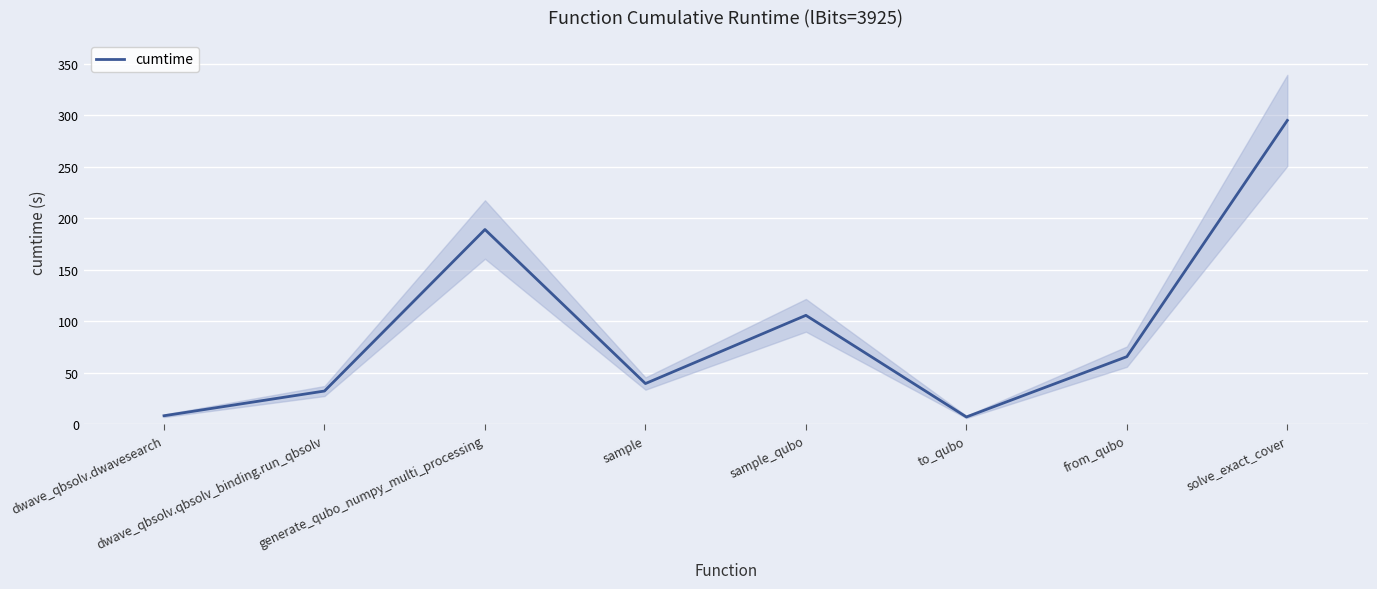

What is the value of the 7th point from the left?

65.7